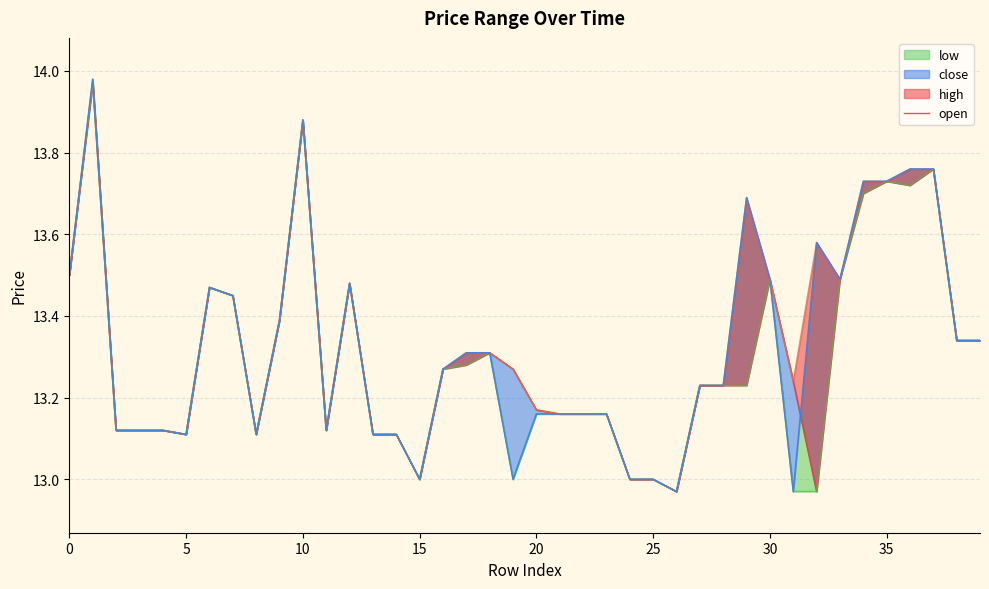

What is the difference between the values at 39 and 12?

0.1